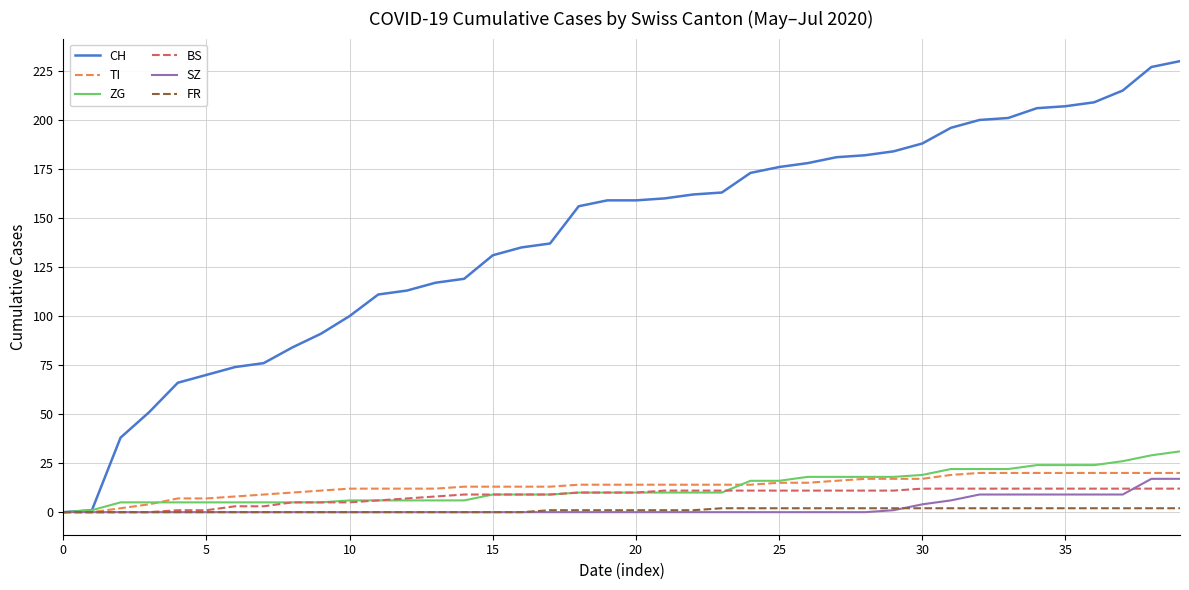

What is the greatest value displayed?

230